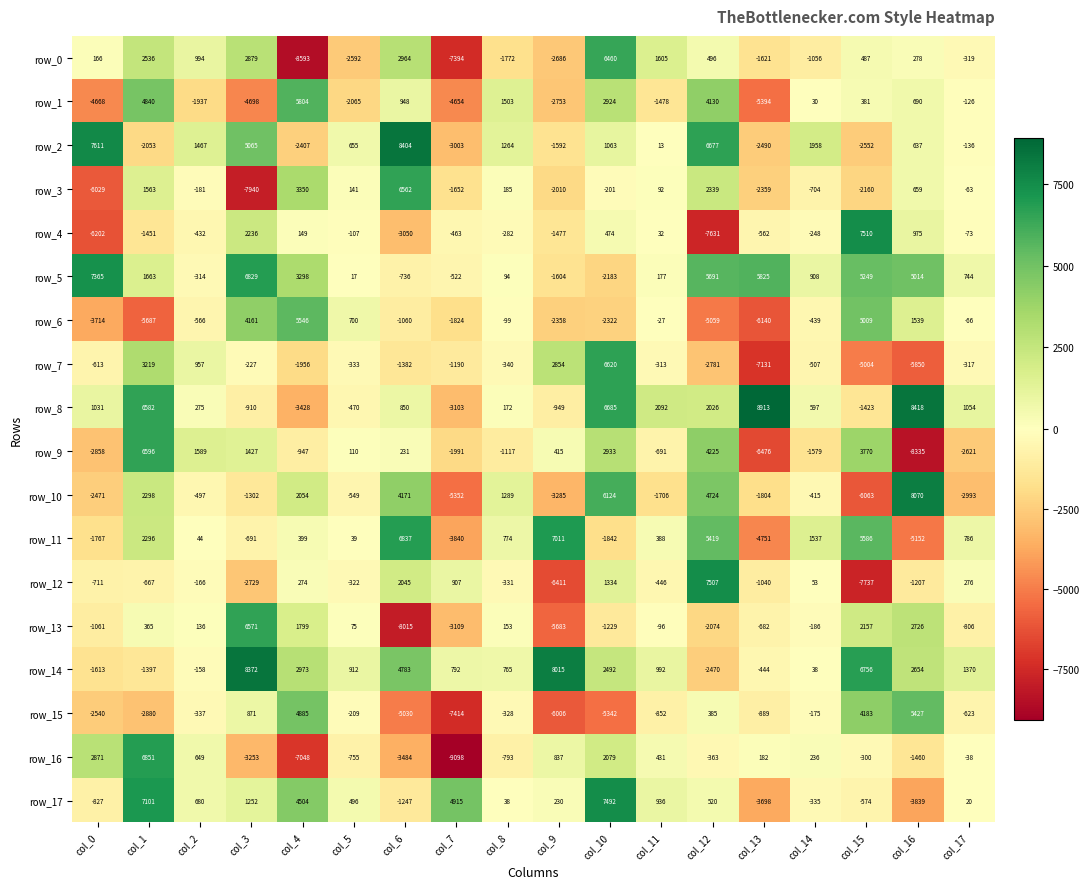

What is the maximum value for row_16?

6851